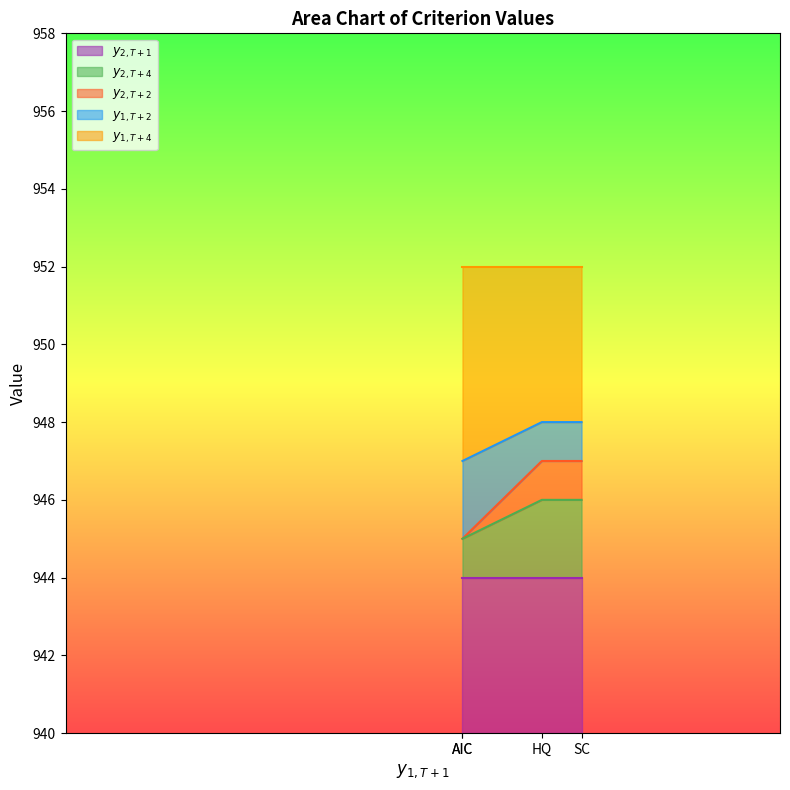

What is the label of the 3rd point from the right?

AIC